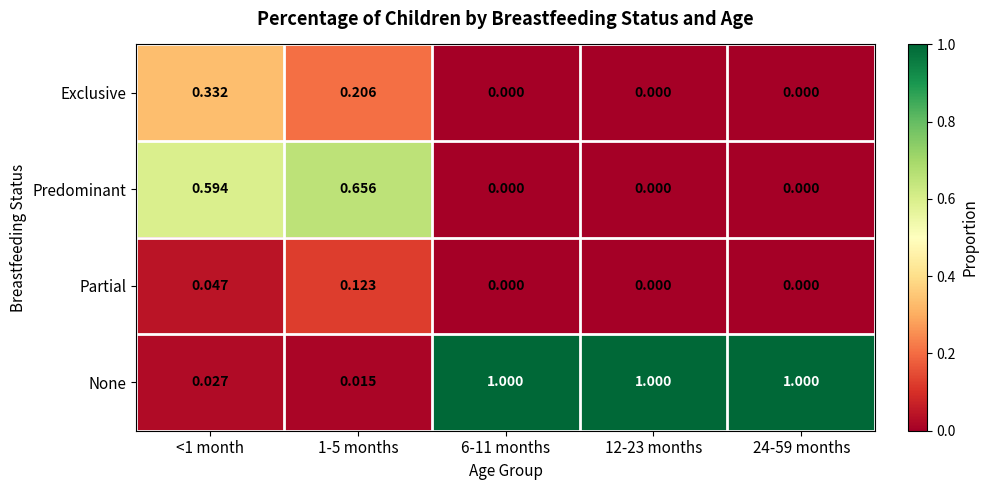

How many distinct data groups are displayed?

4